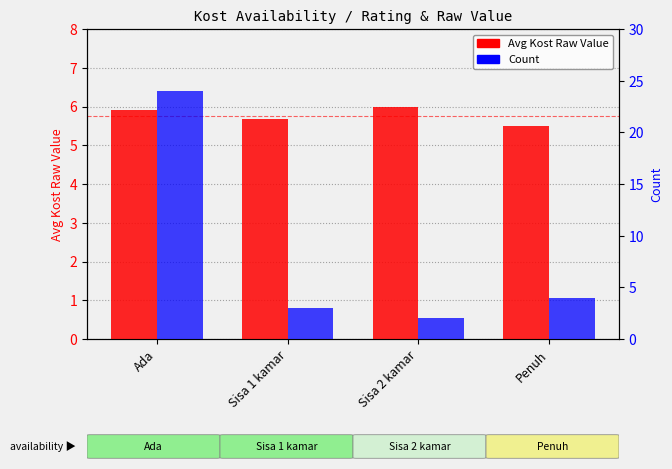

List the series in order of their peak value, highest first.

Count, Avg Kost Raw Value